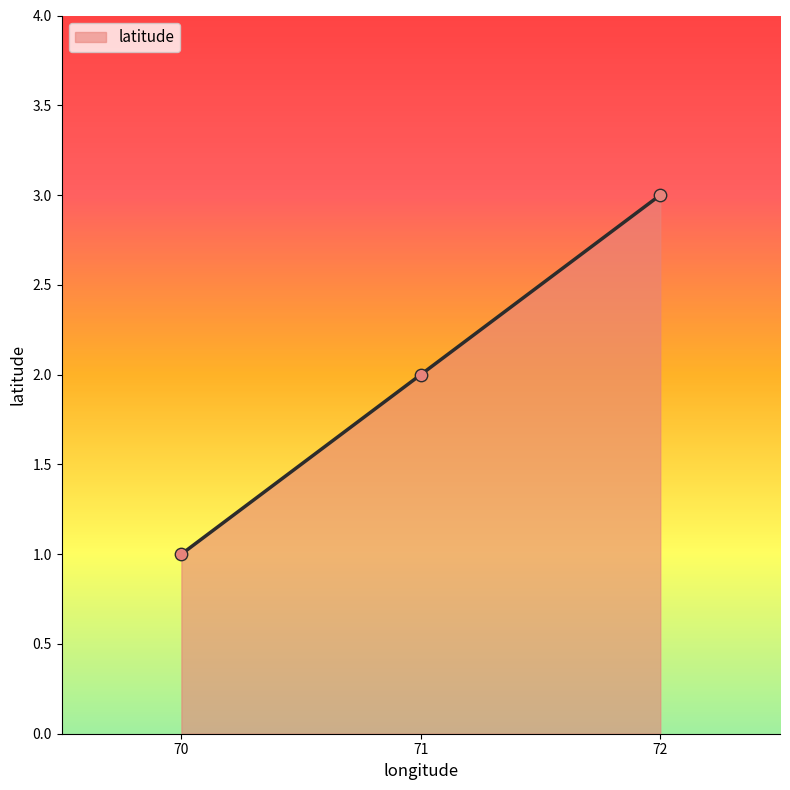

Approximately how many times larger is the value at 72 compared to 71?

1.5